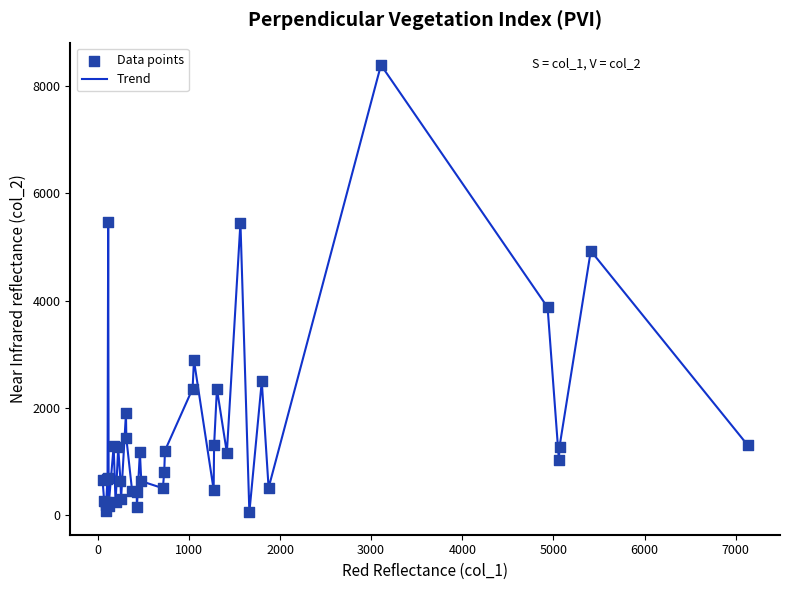

What is the difference between the maximum and minimum values?

8338